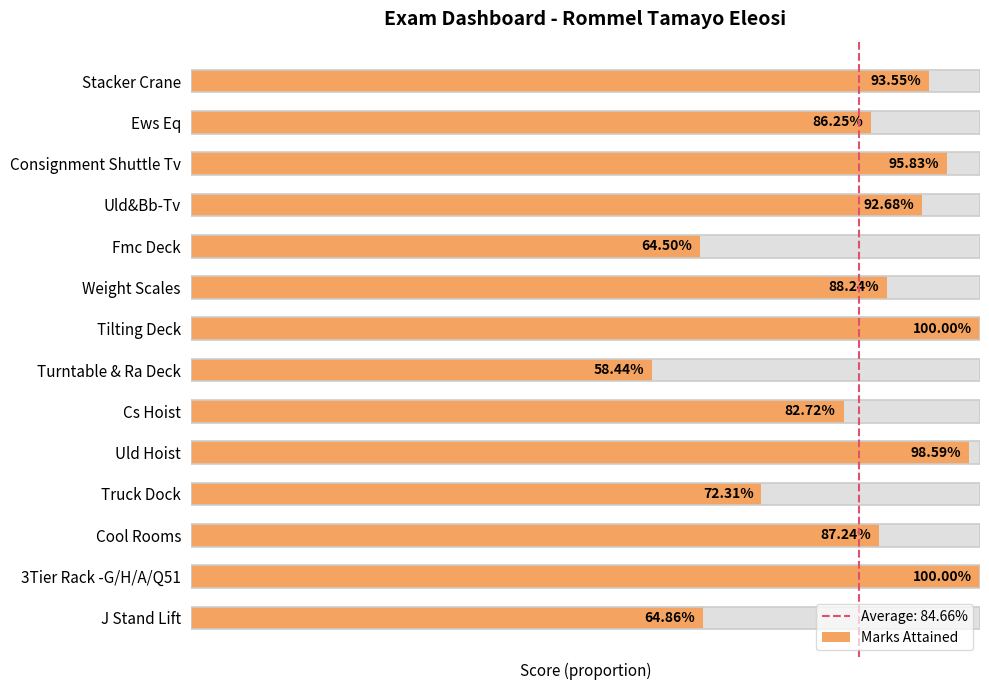

List the labels in order of value, smallest first.

Turntable & Ra Deck, Fmc Deck, J Stand Lift, Truck Dock, Cs Hoist, Ews Eq, Cool Rooms, Weight Scales, Uld&Bb-Tv, Stacker Crane, Consignment Shuttle Tv, Uld Hoist, Tilting Deck, 3Tier Rack -G/H/A/Q51